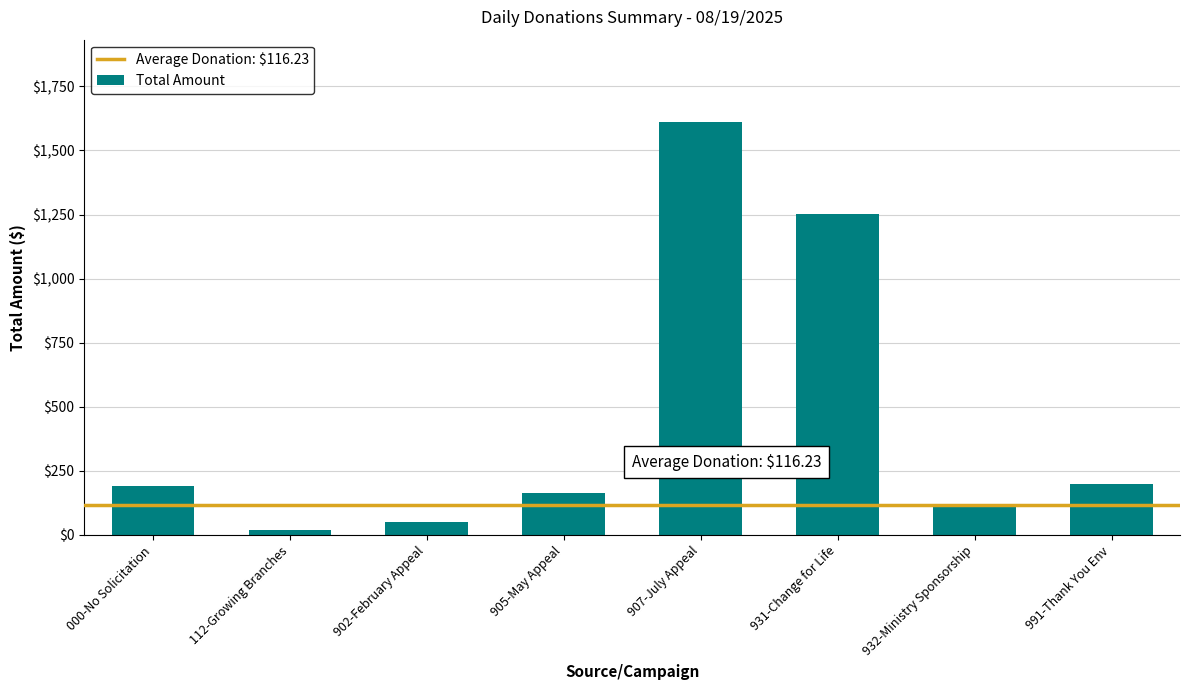

Does the chart contain stacked bars?

No